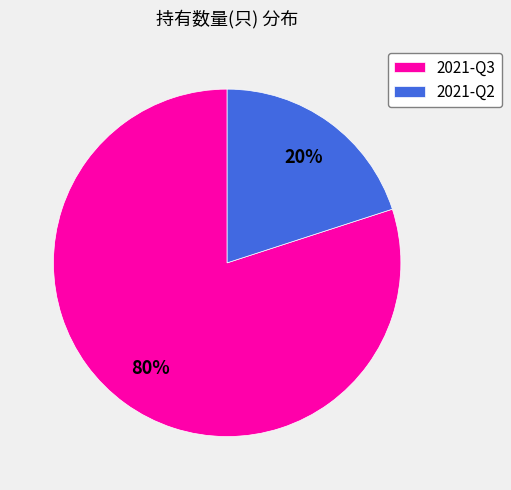

Which slice is the smallest?

2021-Q2